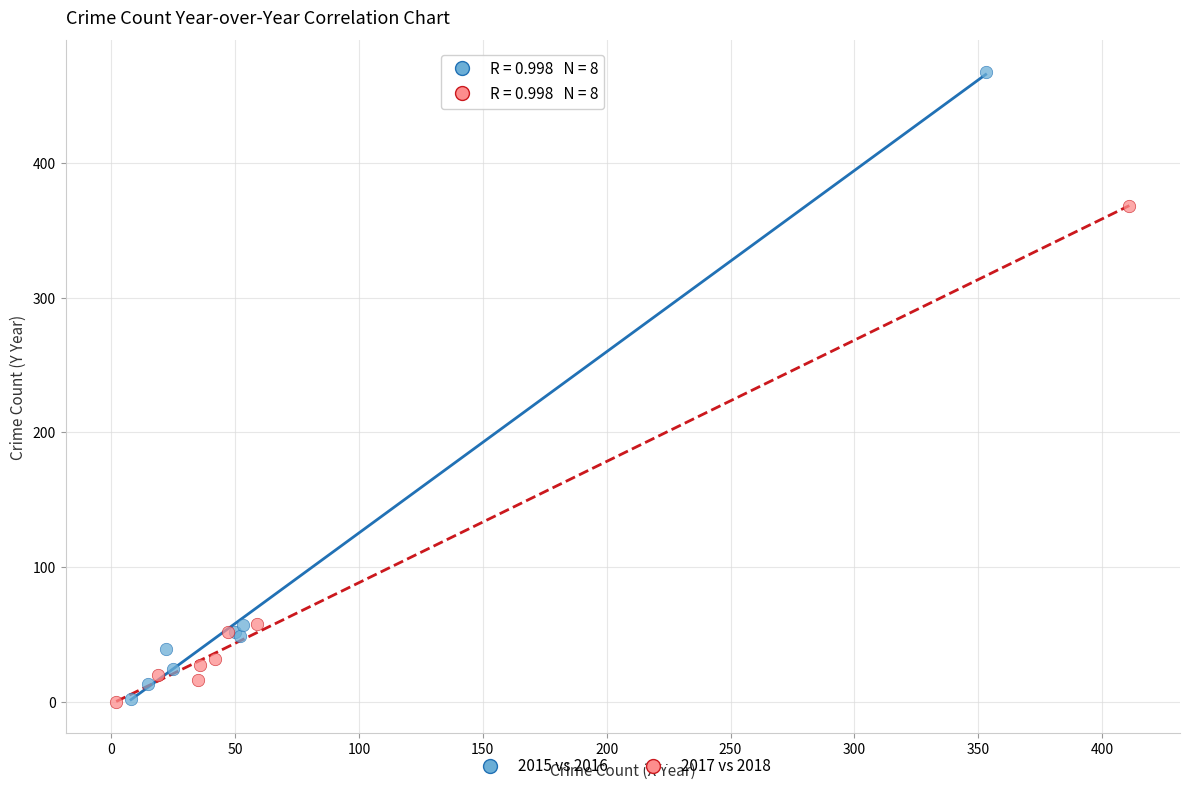

What are all the series names shown in the legend?

2015 vs 2016, 2017 vs 2018